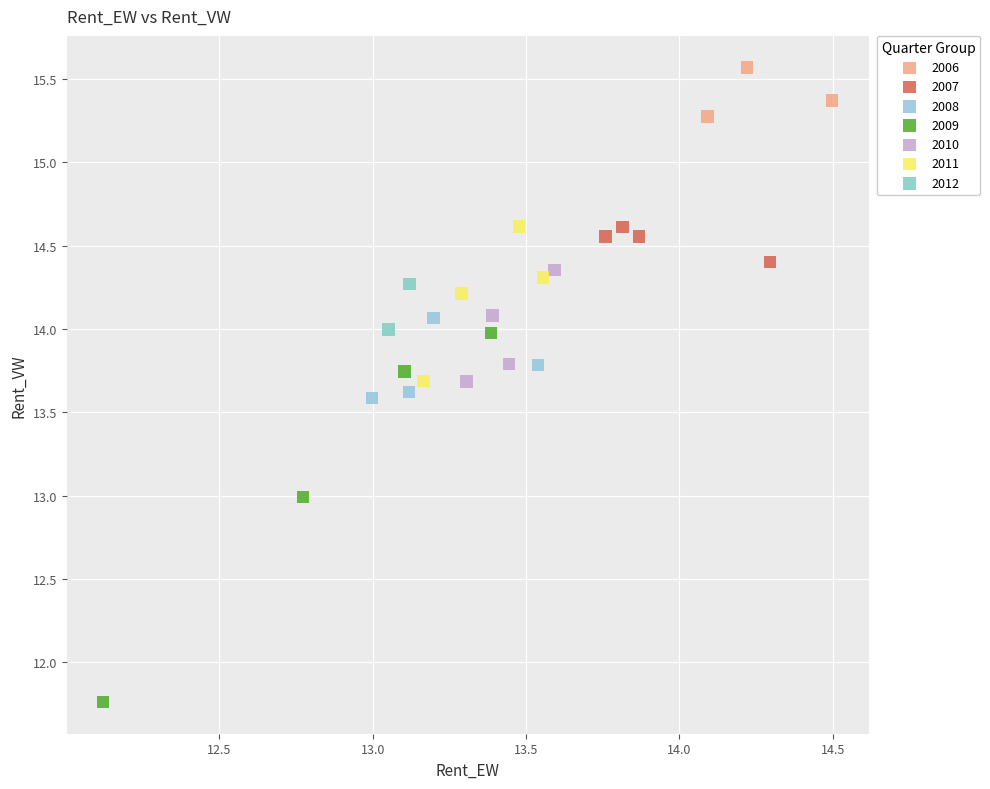

Which series reaches the minimum Y coordinate?

2009